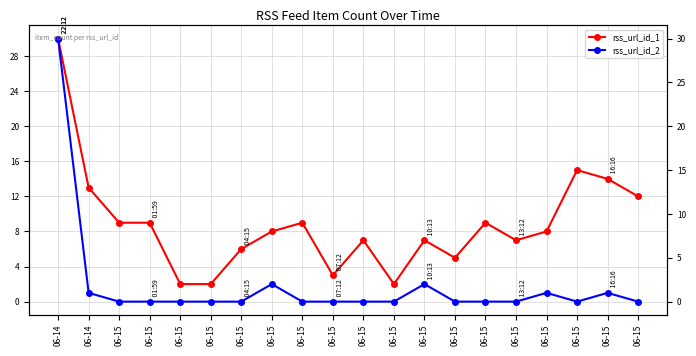

True or false: rss_url_id_2 and rss_url_id_1 intersect in this chart.

False